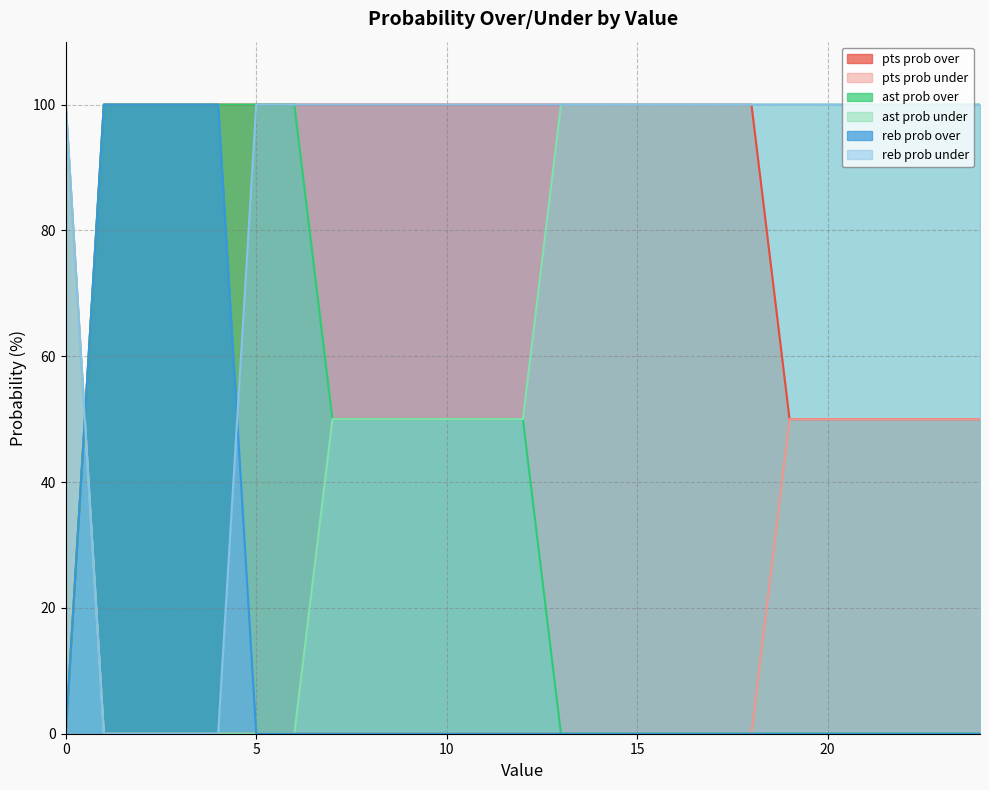

Reading left to right, what are all the values shown in this chart?

pts prob over: 0	100	100	100	100	100	100	100	100	100	100	100	100	100	100	100	100	100	100	50	50	50	50	50	50
pts prob under: 100	0	0	0	0	0	0	0	0	0	0	0	0	0	0	0	0	0	0	50	50	50	50	50	50
ast prob over: 0	100	100	100	100	100	100	50	50	50	50	50	50	0	0	0	0	0	0	0	0	0	0	0	0
ast prob under: 100	0	0	0	0	0	0	50	50	50	50	50	50	100	100	100	100	100	100	100	100	100	100	100	100
reb prob over: 0	100	100	100	100	0	0	0	0	0	0	0	0	0	0	0	0	0	0	0	0	0	0	0	0
reb prob under: 100	0	0	0	0	100	100	100	100	100	100	100	100	100	100	100	100	100	100	100	100	100	100	100	100